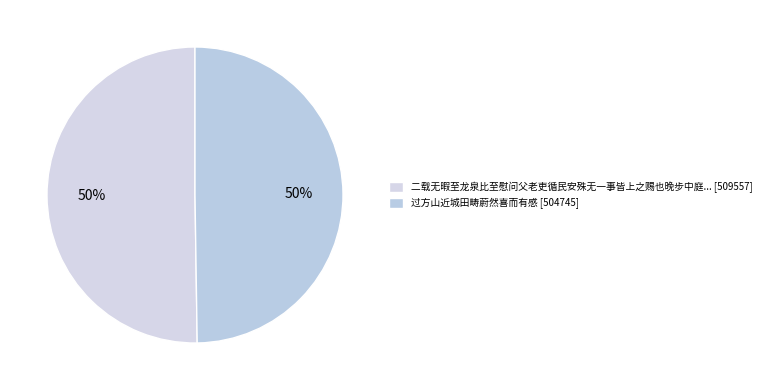

Count the number of slices in the pie.

2